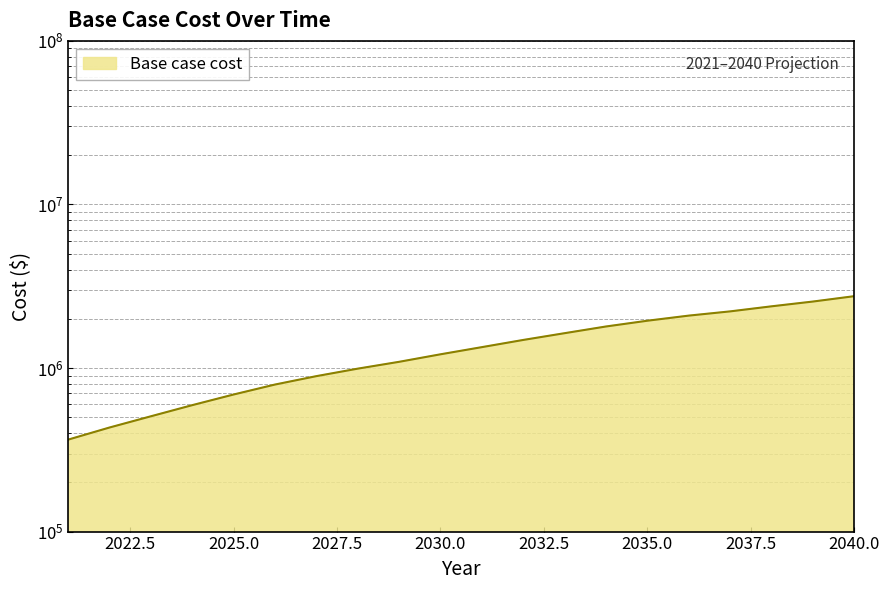

What is the greatest value displayed?

2749643.5